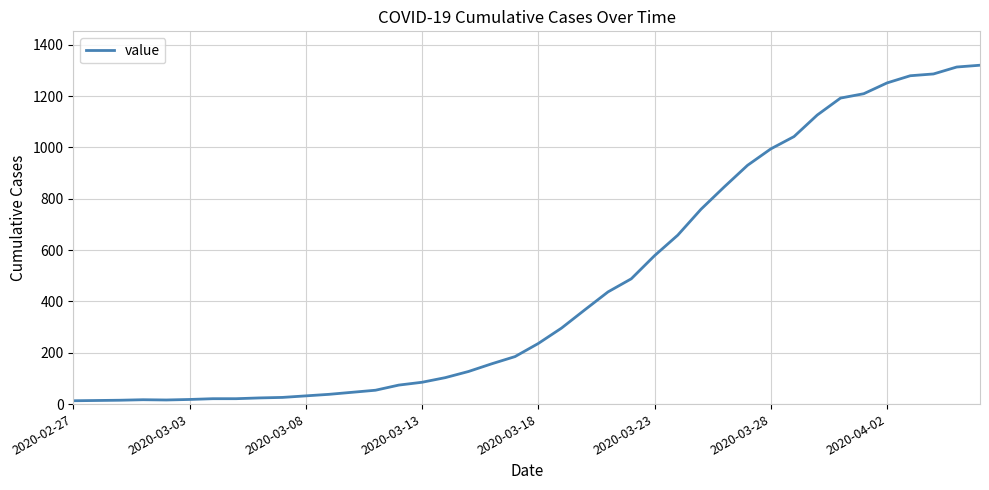

What is the greatest value displayed?

1320